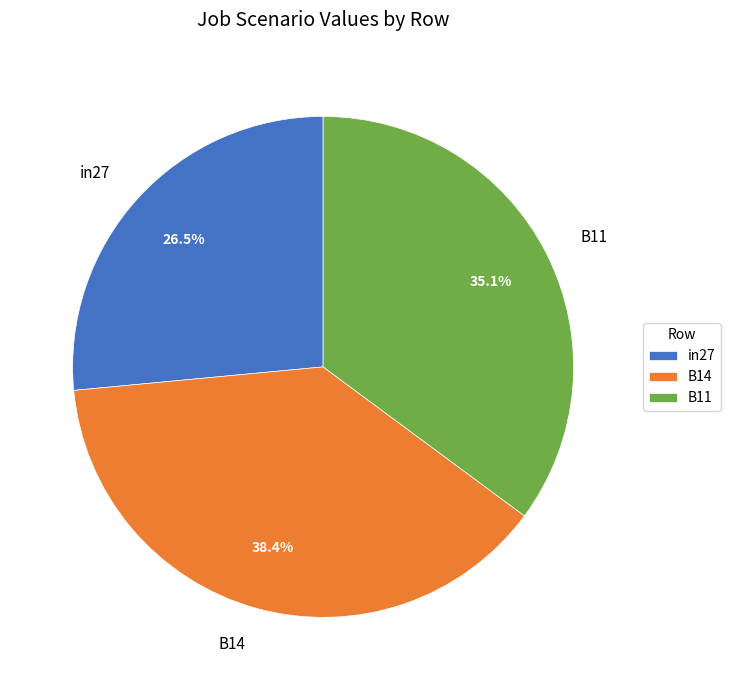

Rank the categories by value from highest to lowest.

B14, B11, in27